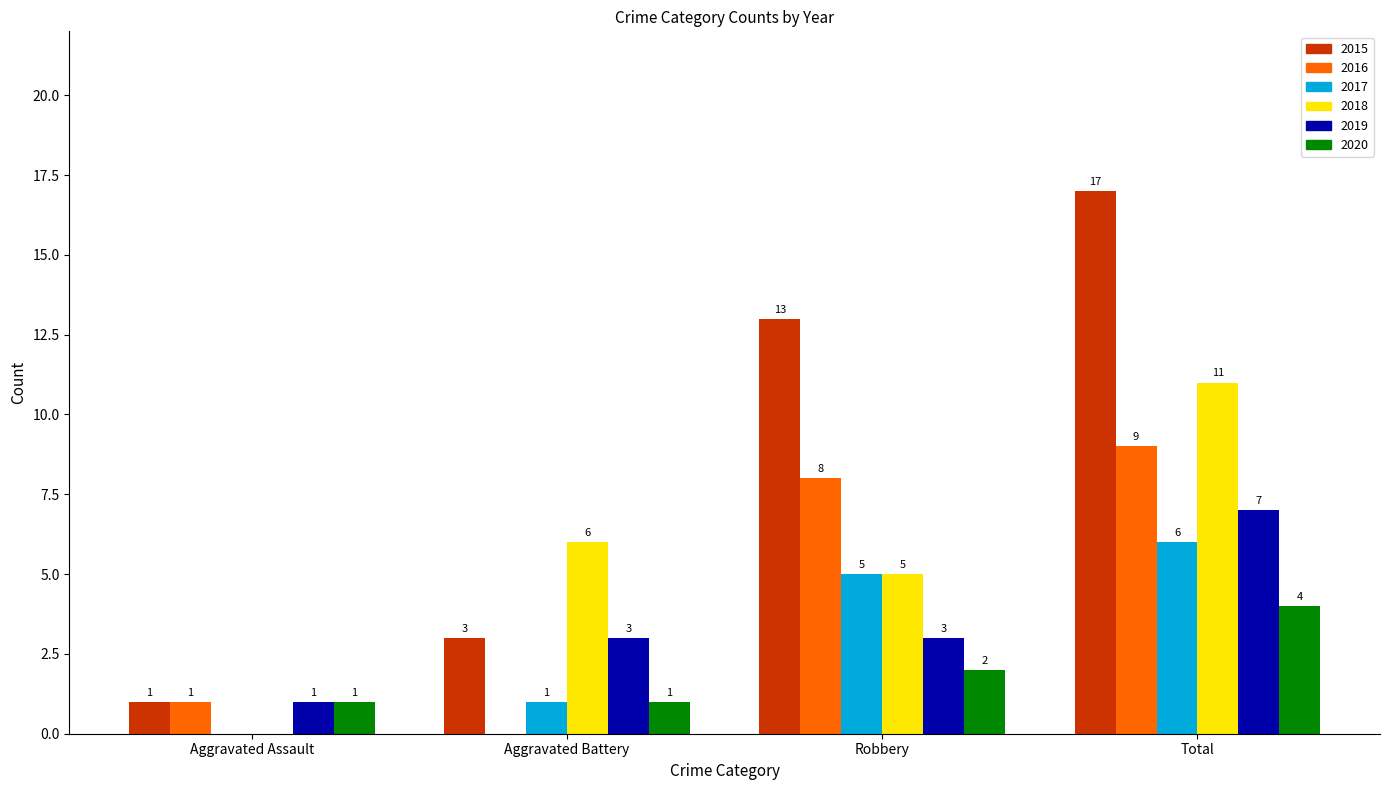

The value of 2017 at Robbery is 8. True or false?

False